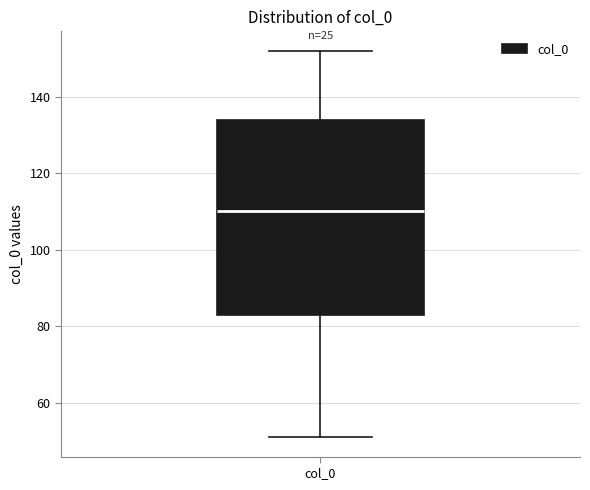

Where is the upper edge of the box for col_0 on the y-axis? The values are not printed on the chart, so give them approximately, as read against the axis.

134